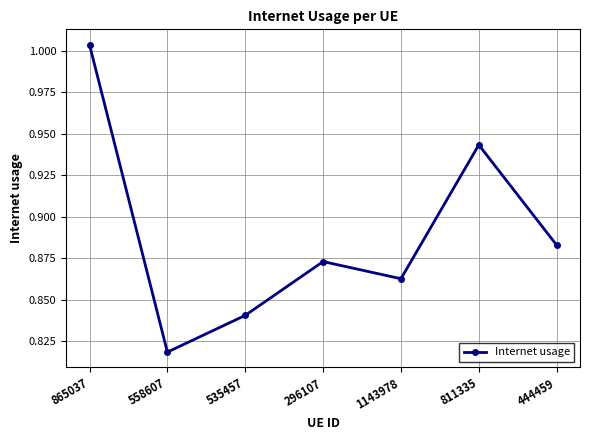

At which category does the chart reach its minimum across all series?

558607